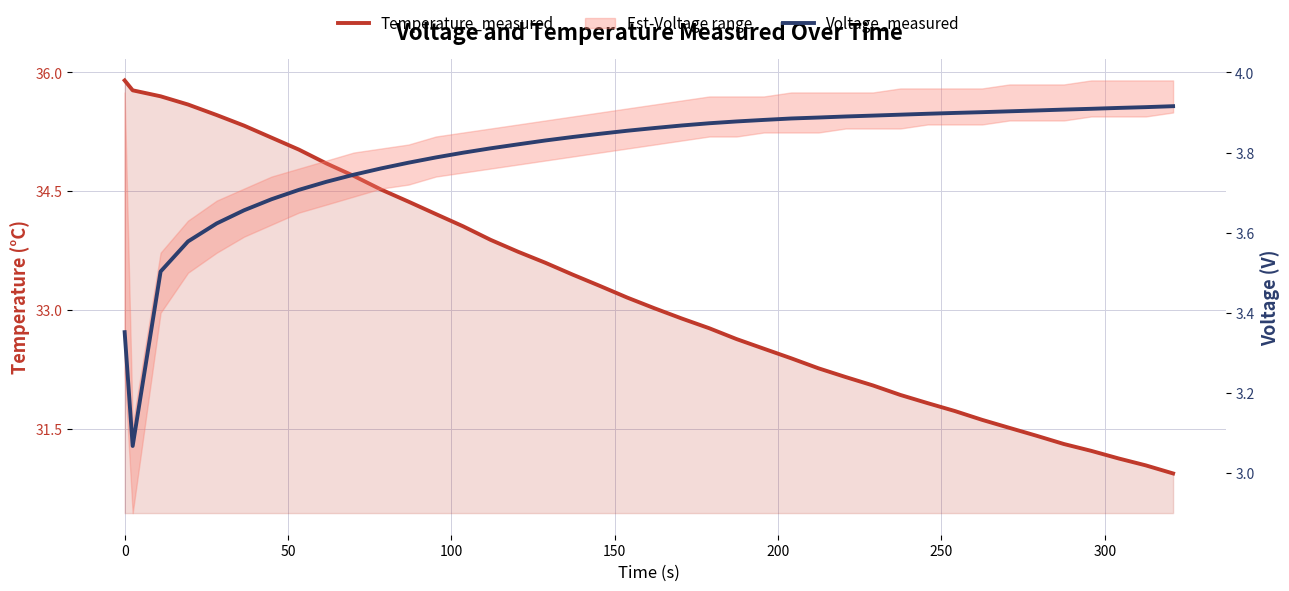

True or false: Voltage_measured and Temperature_measured cross at least once.

False